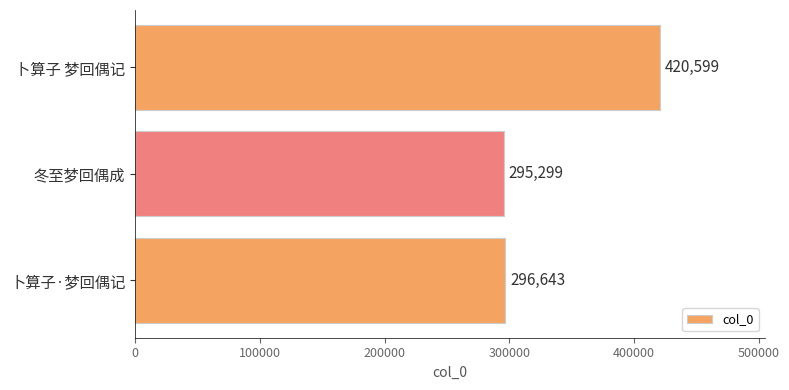

The chart shows a value of 509228 at 卜算子·梦回偶记. True or false?

False